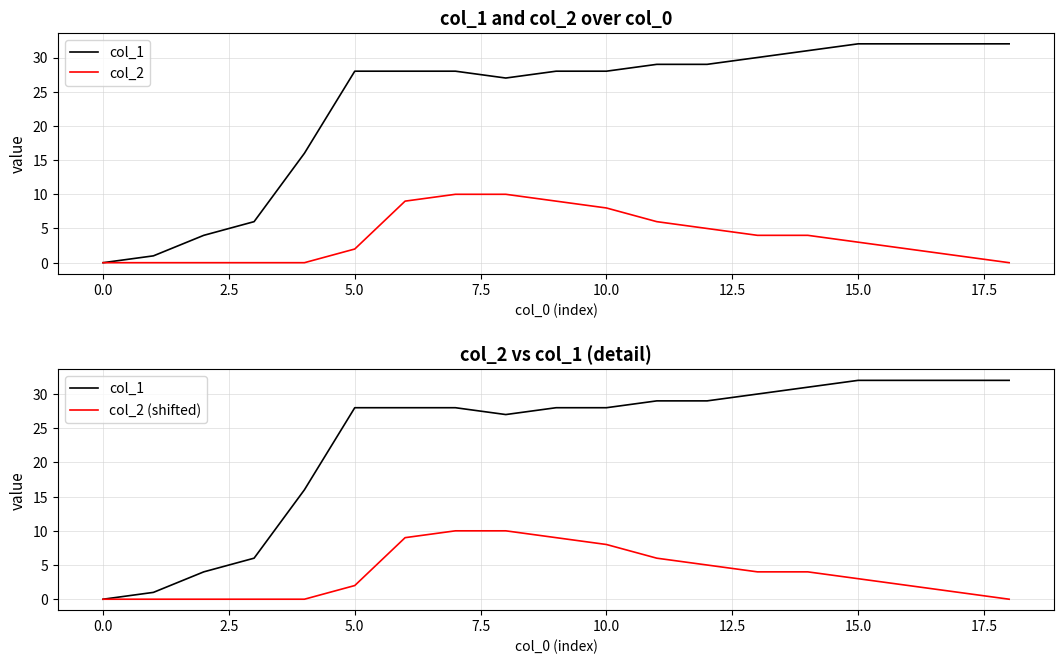

What position from the left is 11?

12